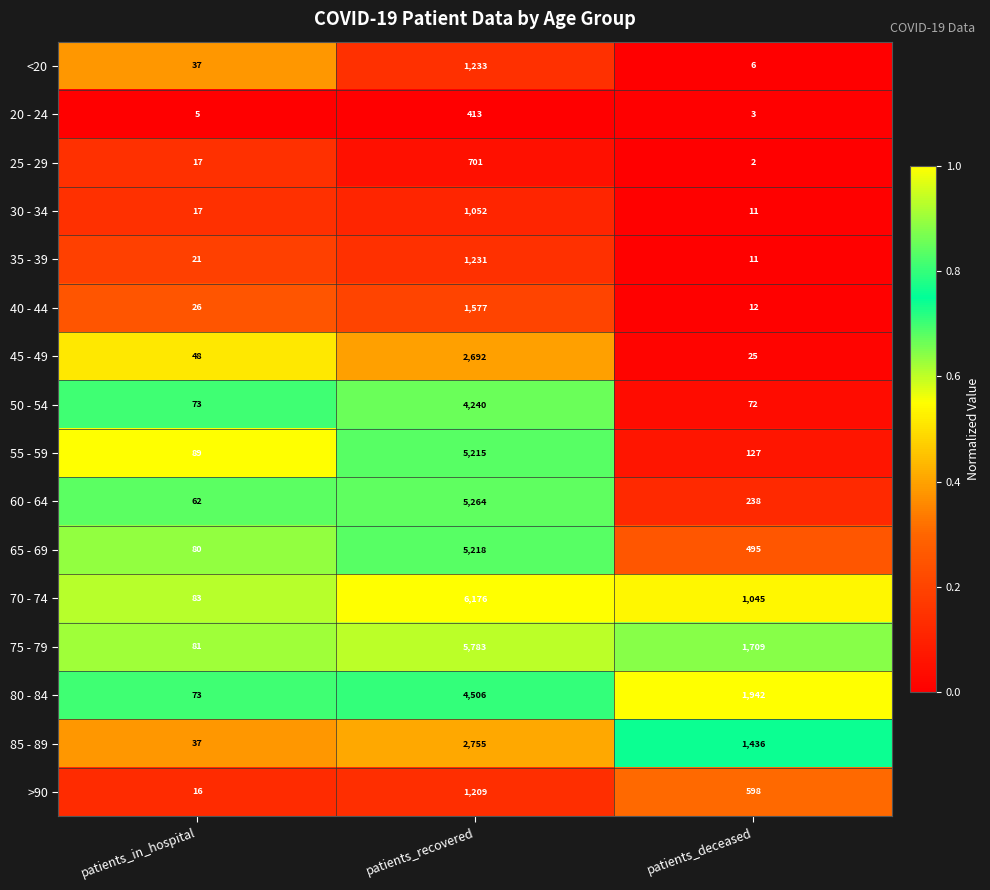

The 70 - 74 series shows 83 at patients_in_hospital. True or false?

True